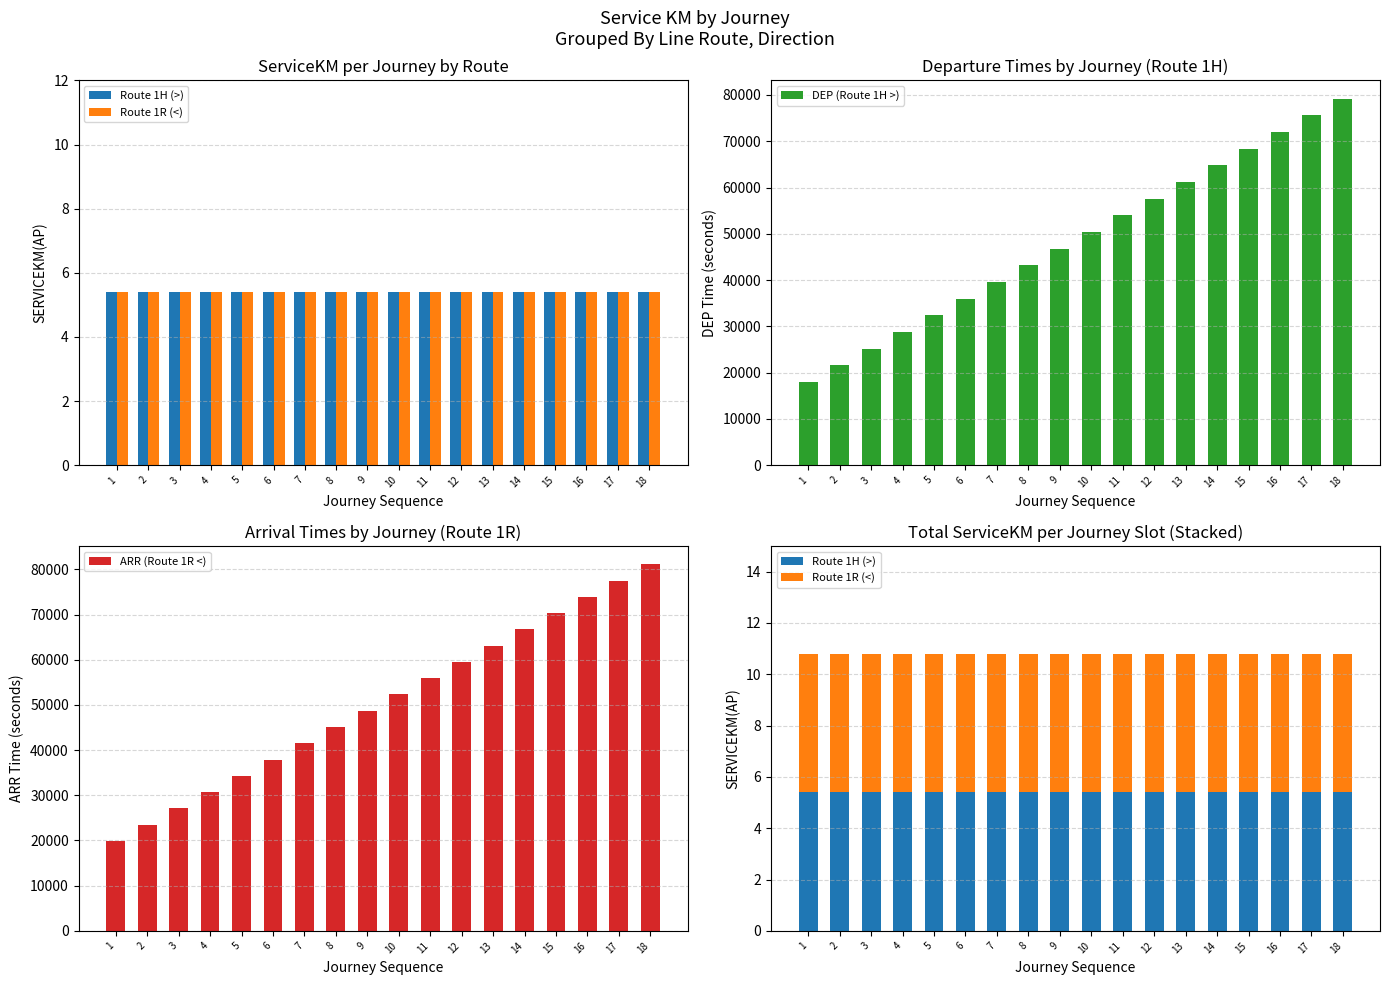

Reading right to left, what are all the values shown in this chart?

Route 1H (>): 5.4	5.4	5.4	5.4	5.4	5.4	5.4	5.4	5.4	5.4	5.4	5.4	5.4	5.4	5.4	5.4	5.4	5.4
Route 1R (<): 5.4	5.4	5.4	5.4	5.4	5.4	5.4	5.4	5.4	5.4	5.4	5.4	5.4	5.4	5.4	5.4	5.4	5.4
DEP (Route 1H >): 79200.0	75600.0	72000.0	68400.0	64800.0	61200.0	57600.0	54000.0	50400.0	46800.0	43200.0	39600.0	36000.0	32400.0	28800.0	25200.0	21600.0	18000.0
ARR (Route 1R <): 81120.0	77520.0	73920.0	70320.0	66720.0	63120.0	59520.0	55920.0	52320.0	48720.0	45120.0	41520.0	37920.0	34320.0	30720.0	27120.0	23520.0	19920.0